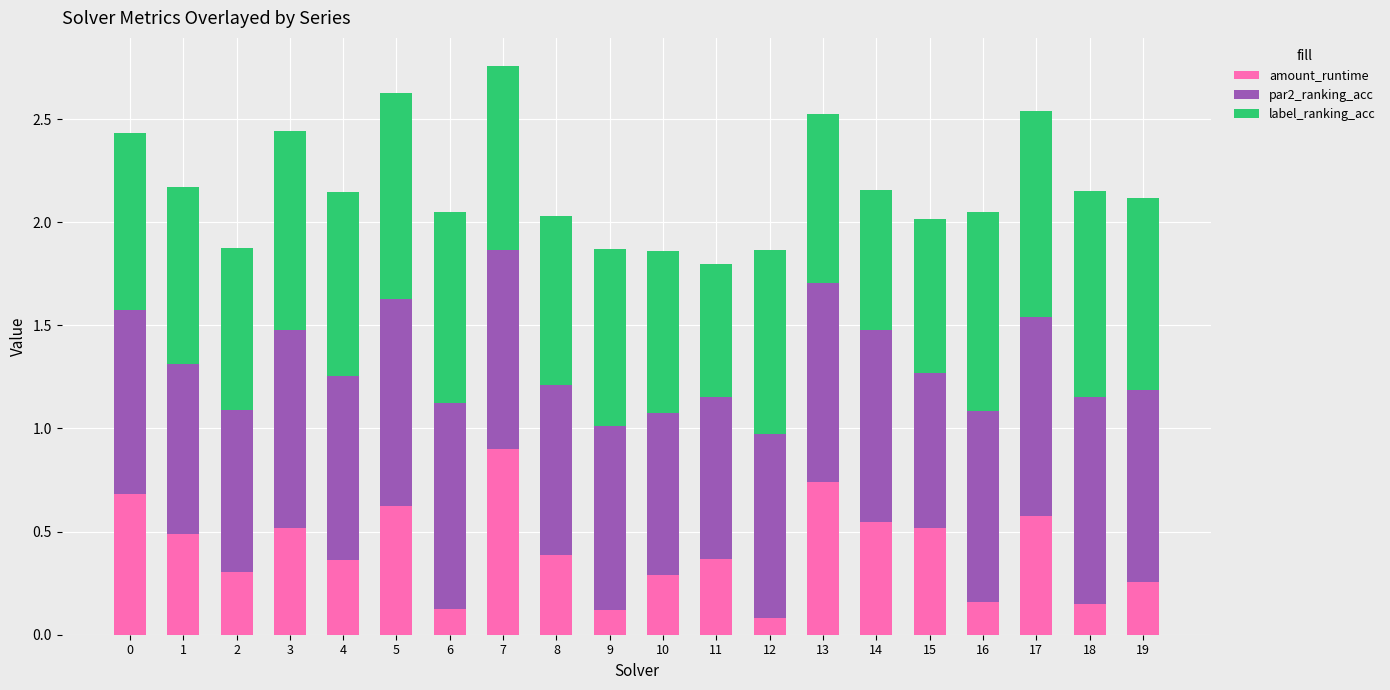

True or false: amount_runtime has a value of 0.5 at 15.

True